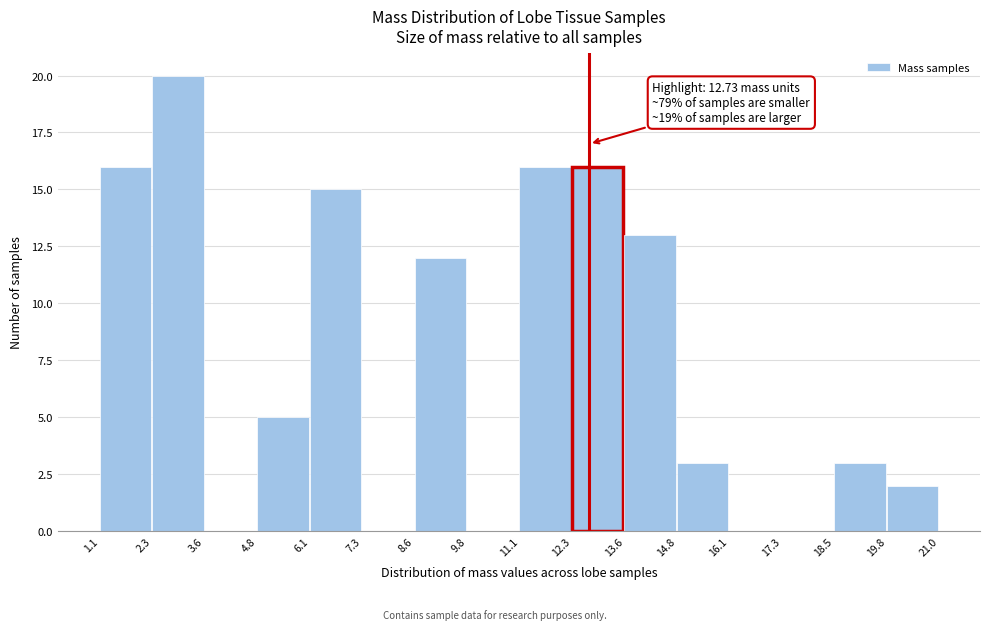

Over which range of the x-axis is the bar tallest?

2.3 to 3.6